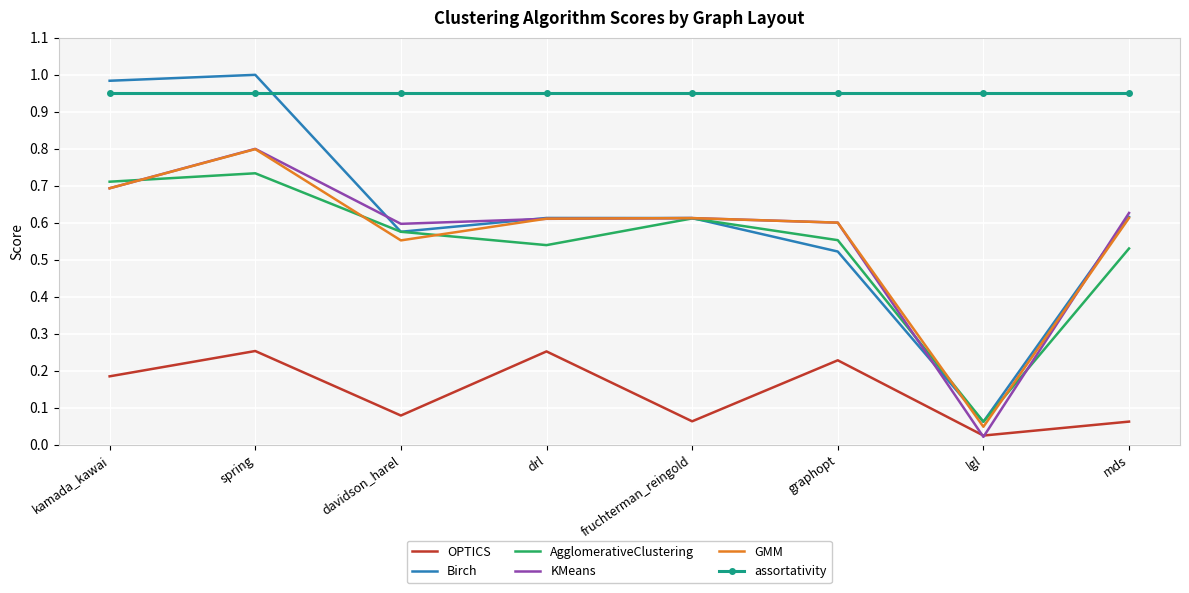

At which label is GMM closest to 0?

lgl